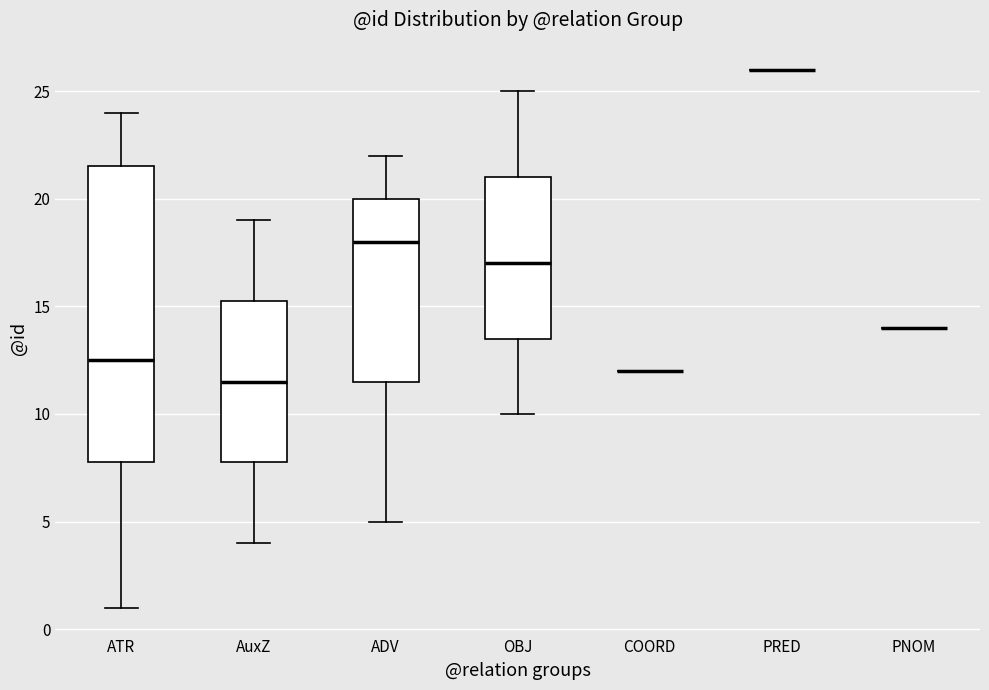

Reading left to right, read every box against the y-axis: the position of its median line, the range the box covers, and the ends of its whiskers. The values are not printed on the chart, so give them approximately, as read against the axis.

ATR: median 12.5, box 8.0 to 21.5, whiskers 1.0 to 24.0
AuxZ: median 11.5, box 8.0 to 15.5, whiskers 4.0 to 19.0
ADV: median 18.0, box 11.5 to 20.0, whiskers 5.0 to 22.0
OBJ: median 17.0, box 13.5 to 21.0, whiskers 10.0 to 25.0
COORD: box collapsed to a line at 12.0, whiskers 12.0 to 12.0
PRED: box collapsed to a line at 26.0, whiskers 26.0 to 26.0
PNOM: box collapsed to a line at 14.0, whiskers 14.0 to 14.0